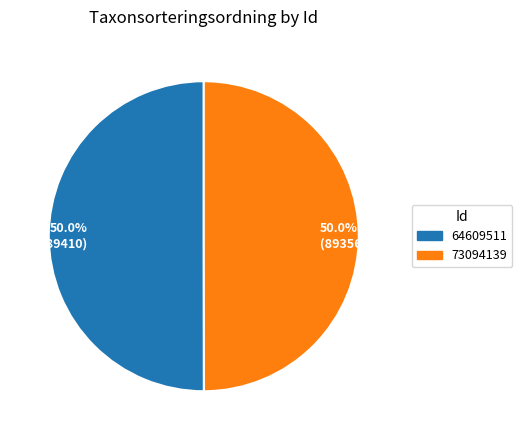

Combined, do 50.0% (89356) and 50.0% (89410) account for over 50%?

Yes